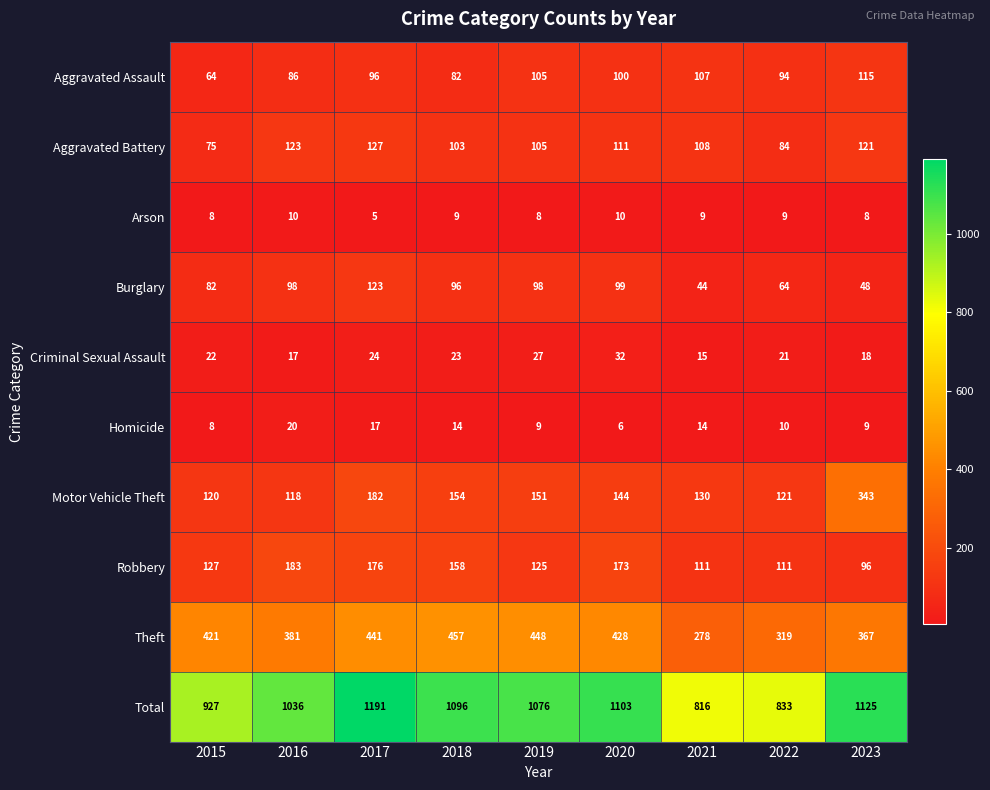

The value of Homicide at 2022 is 18. True or false?

False